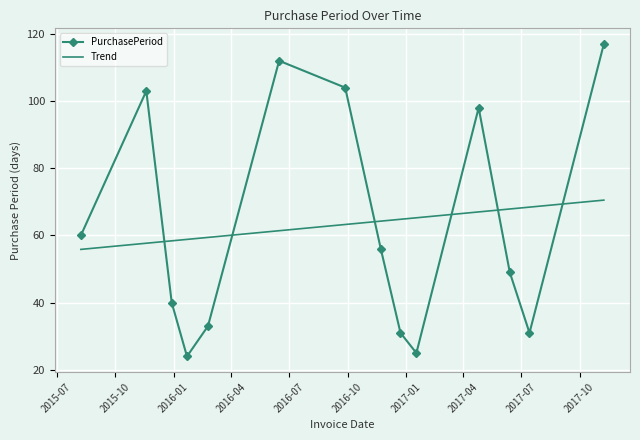

List the series in order of their peak value, lowest first.

Trend, PurchasePeriod